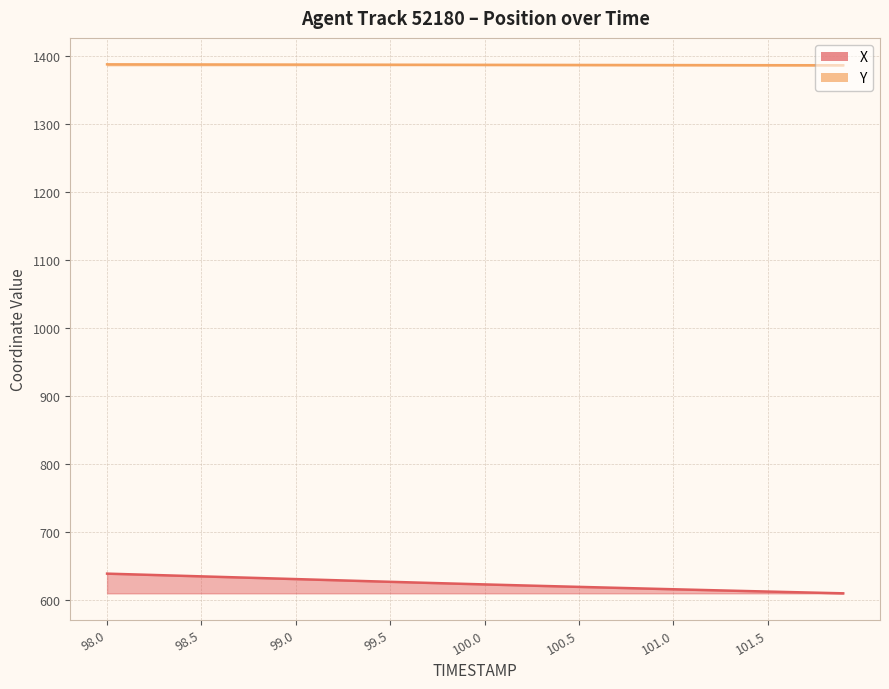

The Y series shows 1387.6 at 99.5. True or false?

True